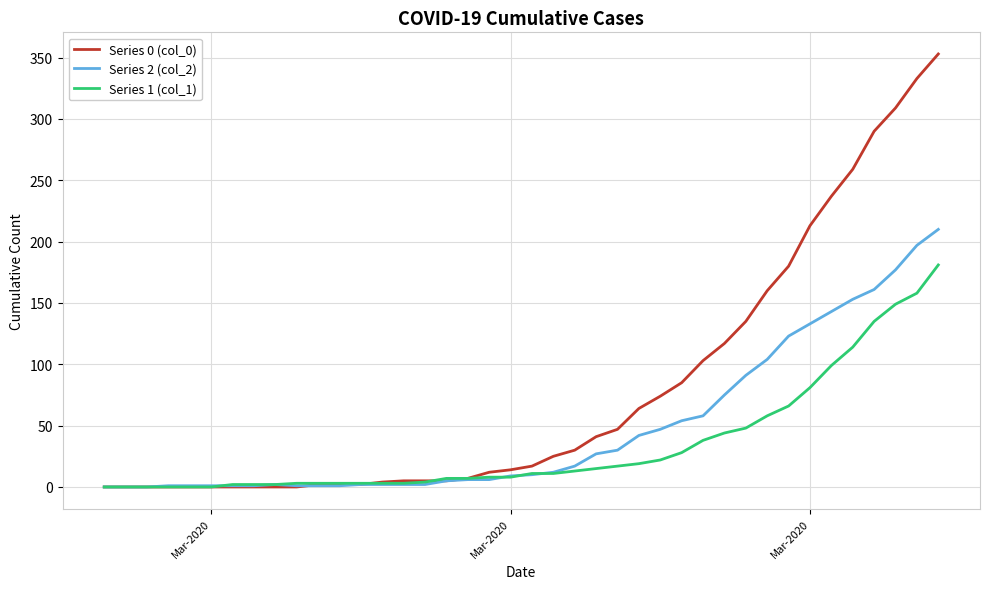

Which series has the largest total across all categories?

Series 0 (col_0)